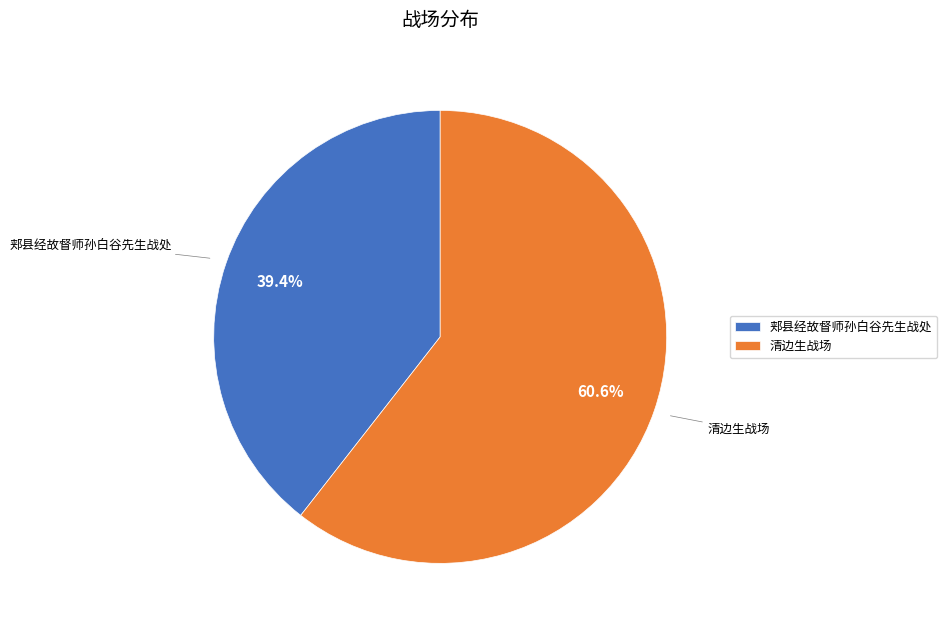

How many segments does this pie chart have?

2